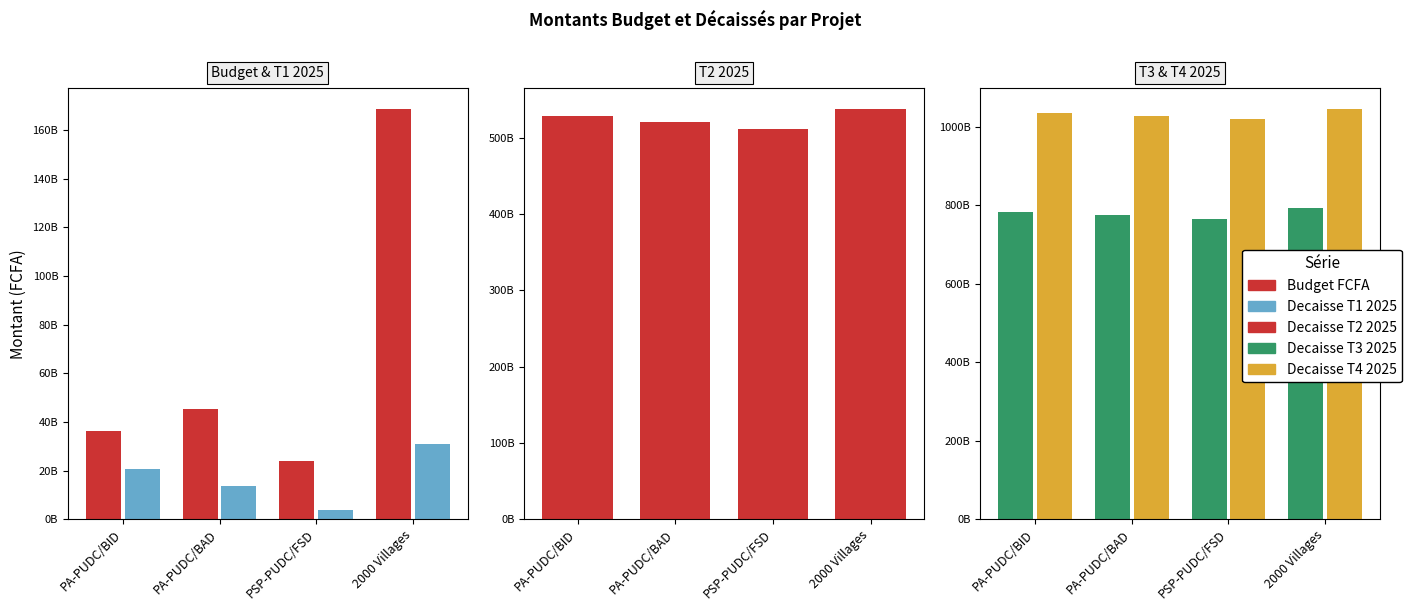

List the series in order of their peak value, lowest first.

Decaisse T1 2025, Budget FCFA, Decaisse T2 2025, Decaisse T3 2025, Decaisse T4 2025